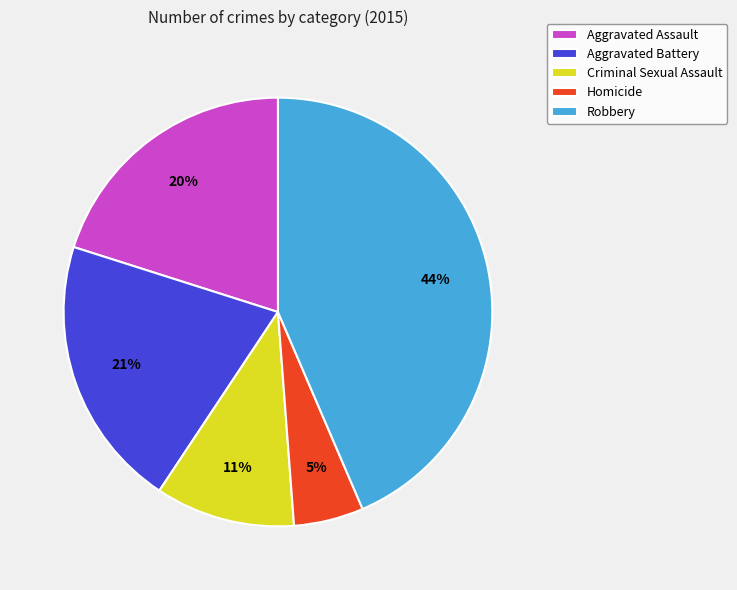

To the nearest percent, what is the combined percentage of Aggravated Assault and Homicide?

25%